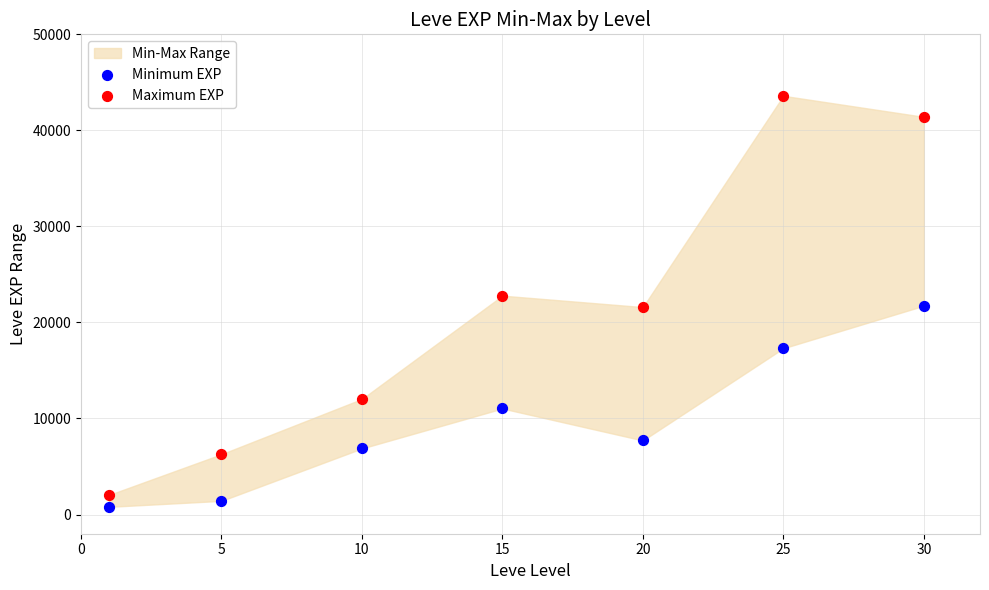

Across all data points, what is the range of Y values (max minus min)?

42800